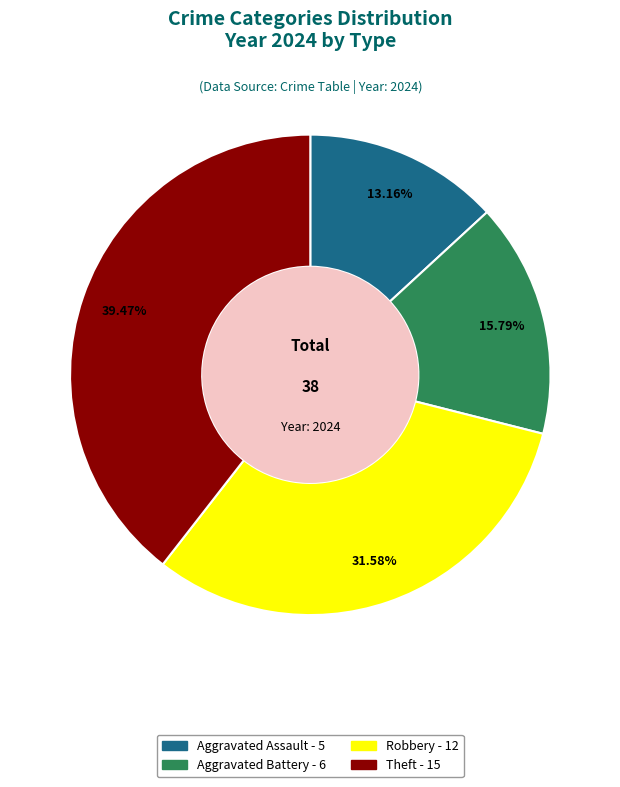

How many slices are in this pie chart?

4